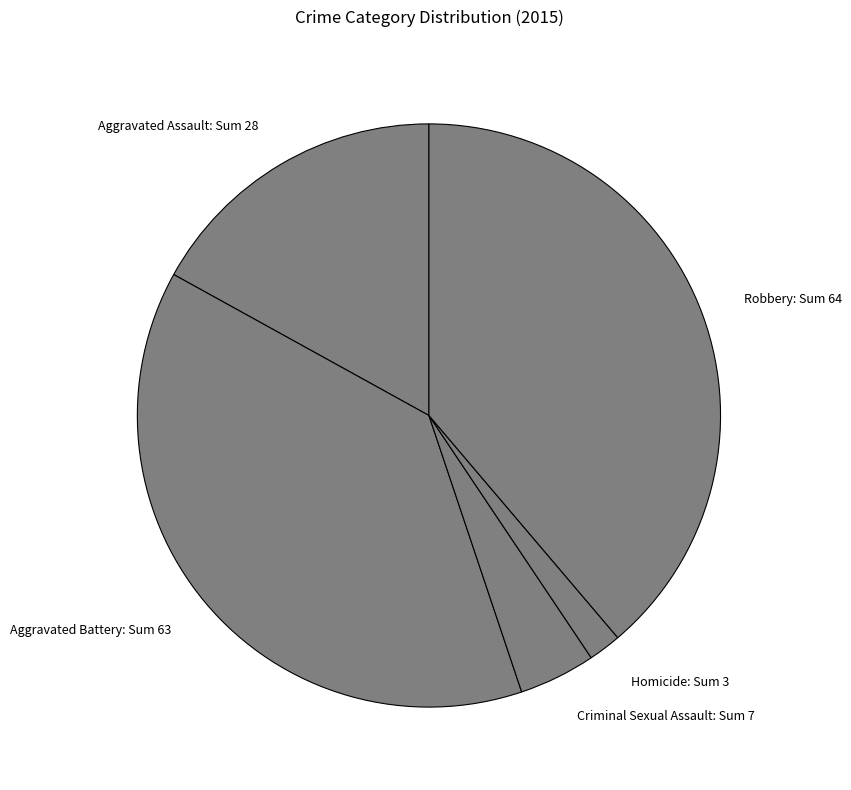

Does any single category account for the majority?

No